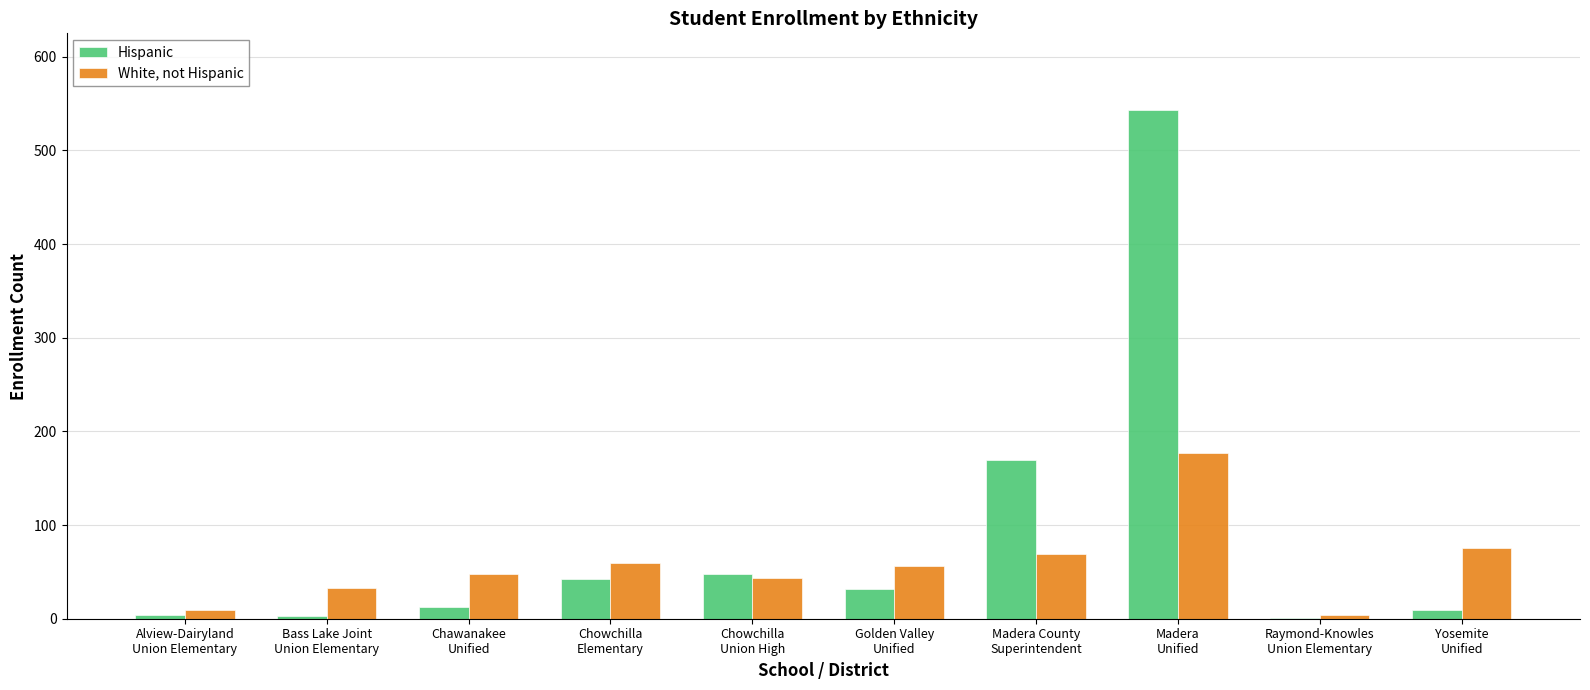

How many groups of bars are there?

10